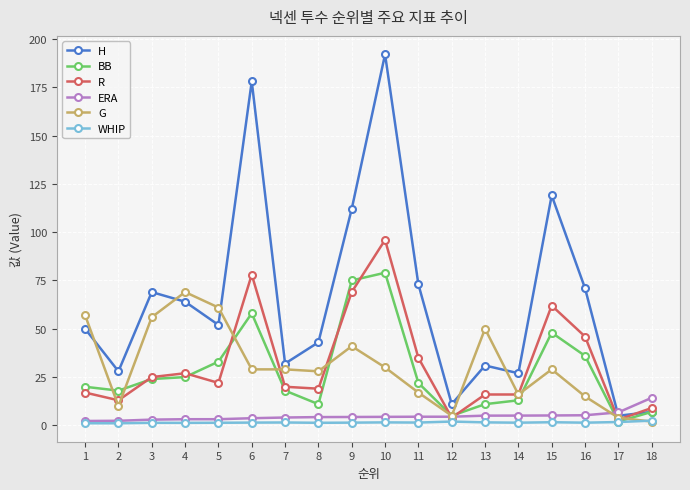

In H, how many points are lower than both neighbors (excluding endpoints)?

6